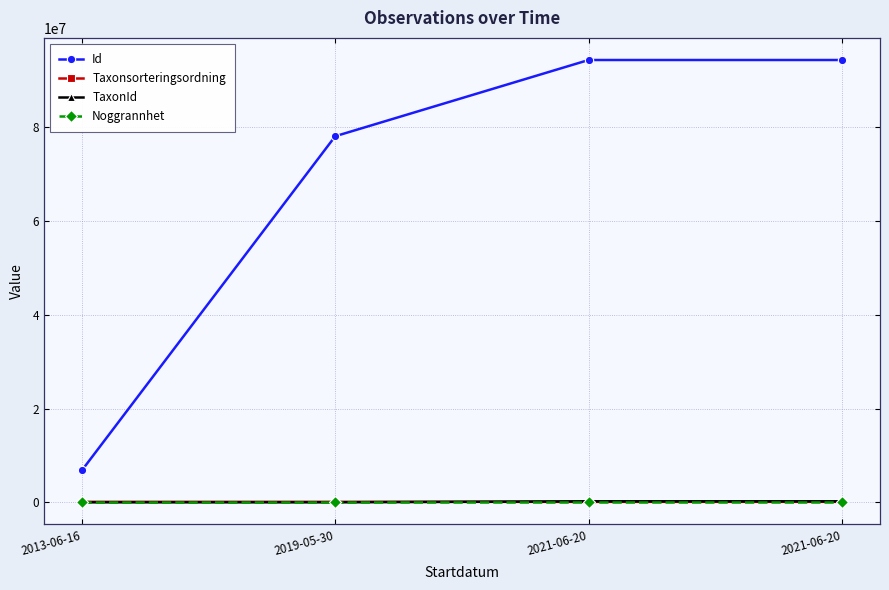

What is the label of the 3rd point from the right?

2019-05-30